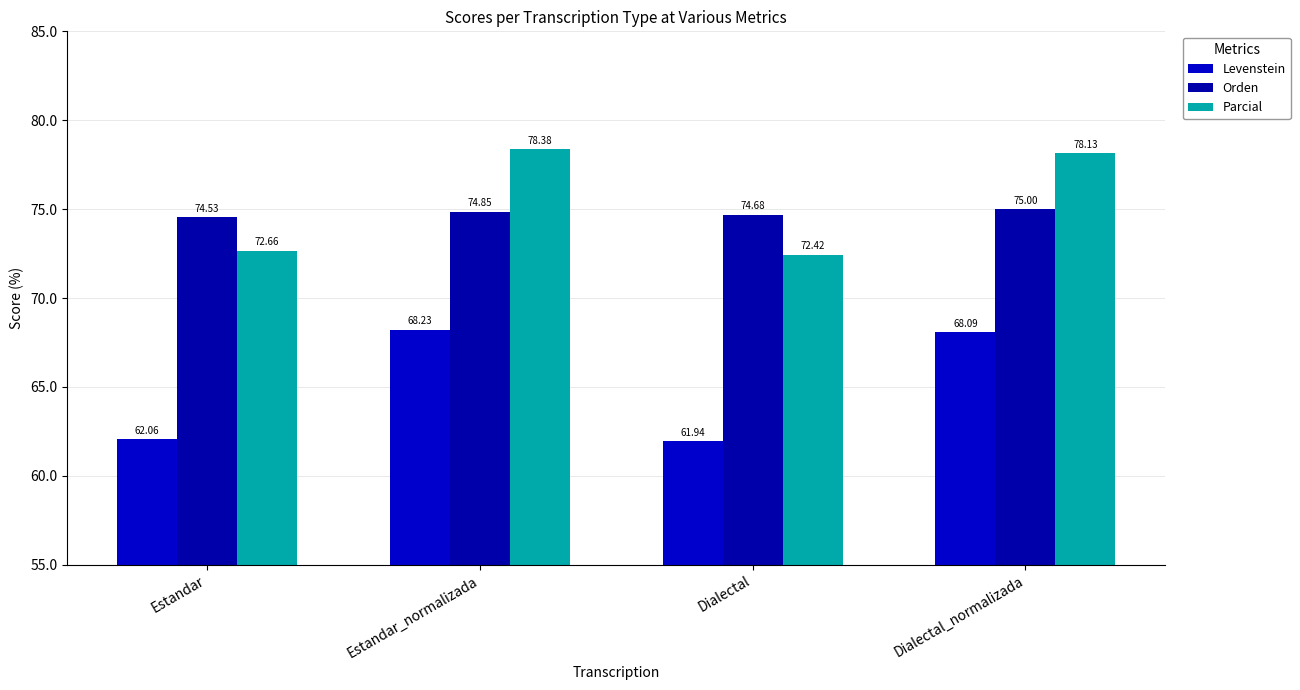

At which label does Parcial reach its minimum?

Dialectal